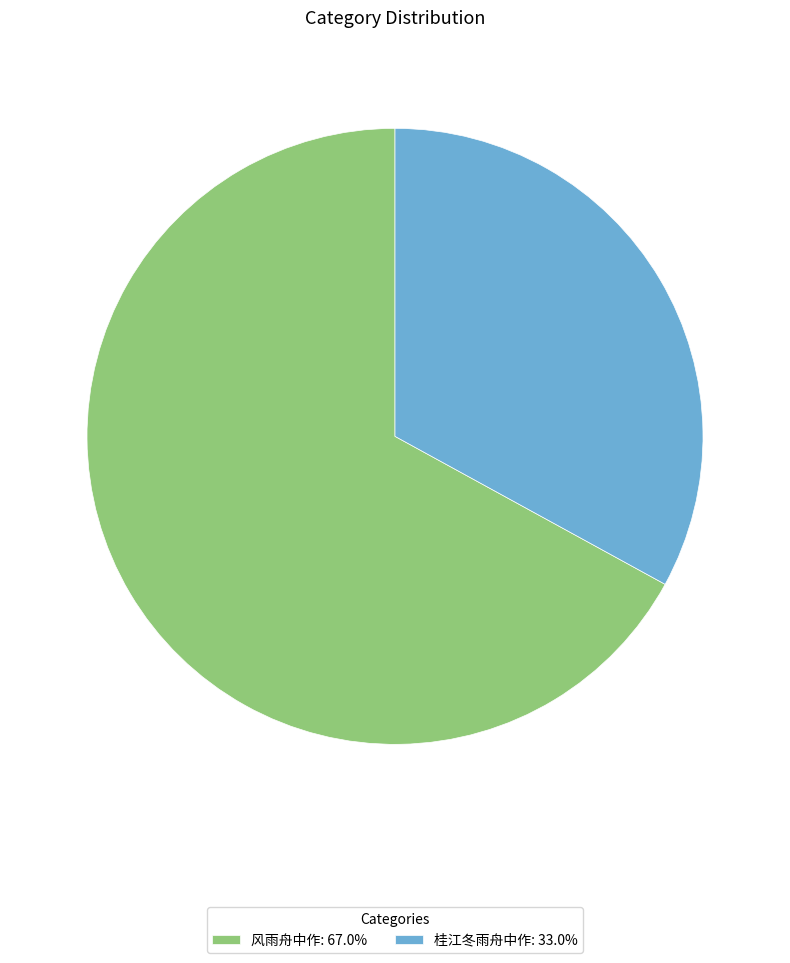

Which has a higher value, 风雨舟中作 or 桂江冬雨舟中作?

风雨舟中作